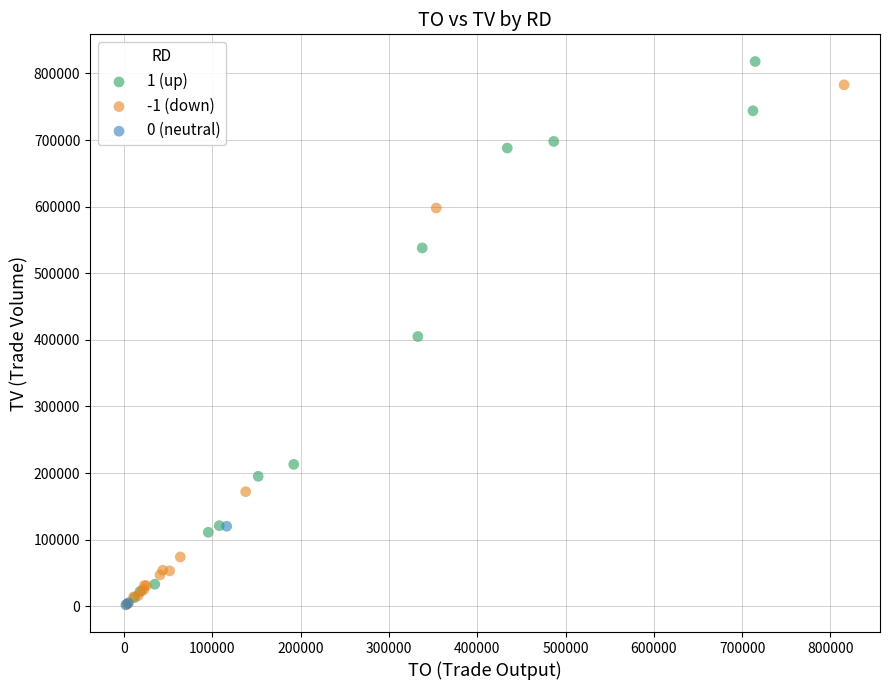

Which series has the widest spread of Y values?

1 (up)